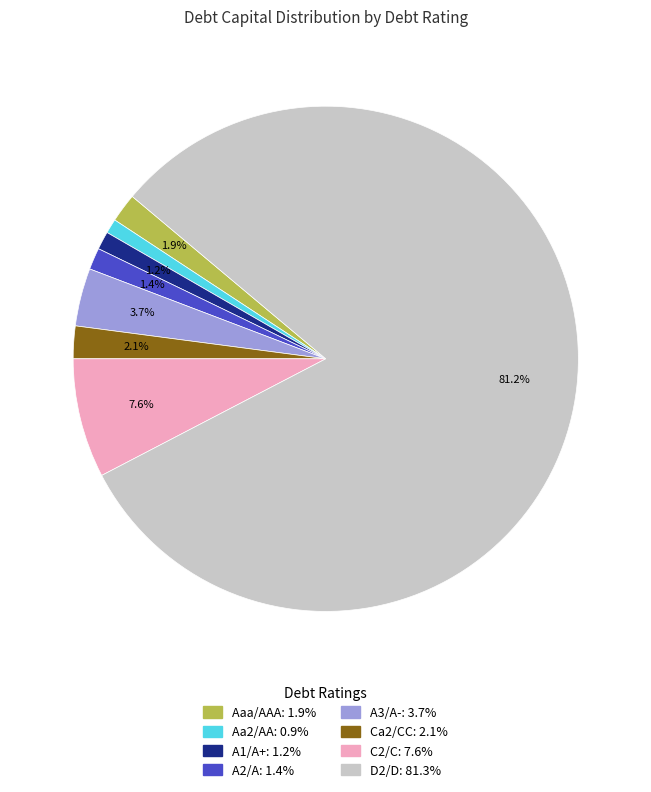

Does D2/D account for over 50% of the chart?

Yes